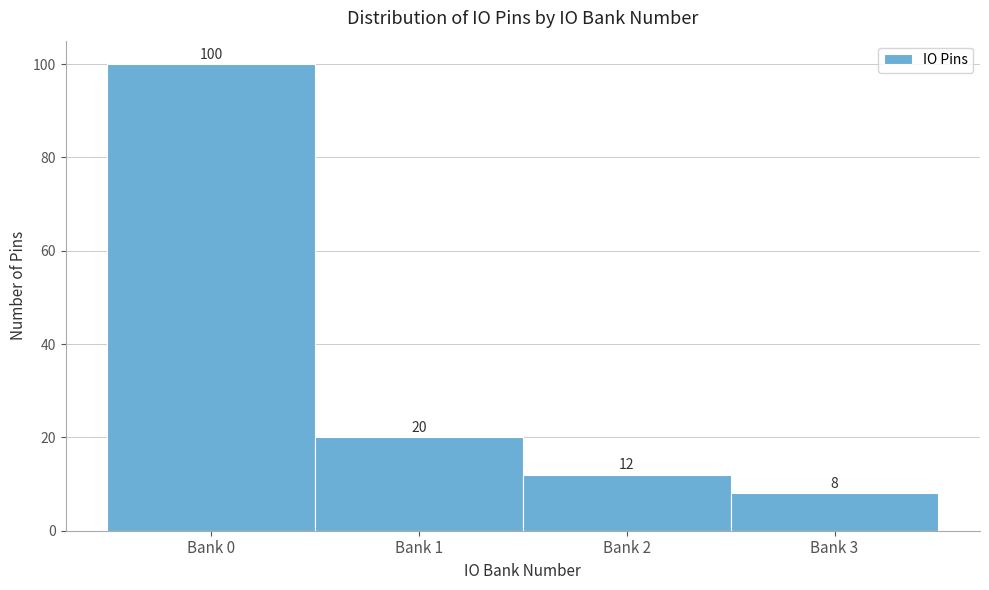

Reading left to right, what are all the values shown in this chart?

Bank 0=100	Bank 1=20	Bank 2=12	Bank 3=8